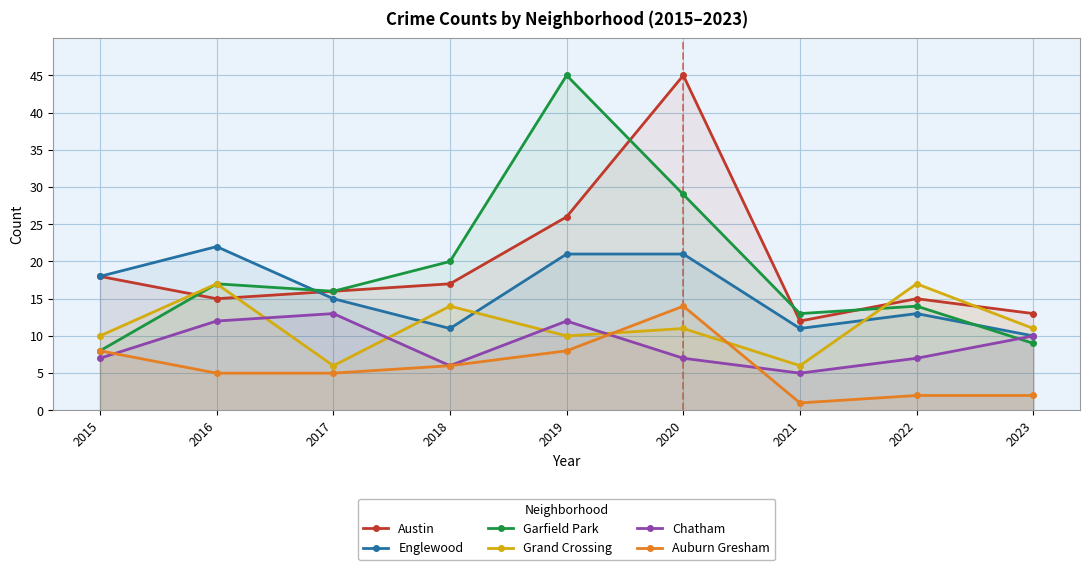

Reading left to right, list all the values displayed in this chart.

Austin: 2015=18	2016=15	2017=16	2018=17	2019=26	2020=45	2021=12	2022=15	2023=13
Englewood: 2015=18	2016=22	2017=15	2018=11	2019=21	2020=21	2021=11	2022=13	2023=10
Garfield Park: 2015=8	2016=17	2017=16	2018=20	2019=45	2020=29	2021=13	2022=14	2023=9
Grand Crossing: 2015=10	2016=17	2017=6	2018=14	2019=10	2020=11	2021=6	2022=17	2023=11
Chatham: 2015=7	2016=12	2017=13	2018=6	2019=12	2020=7	2021=5	2022=7	2023=10
Auburn Gresham: 2015=8	2016=5	2017=5	2018=6	2019=8	2020=14	2021=1	2022=2	2023=2